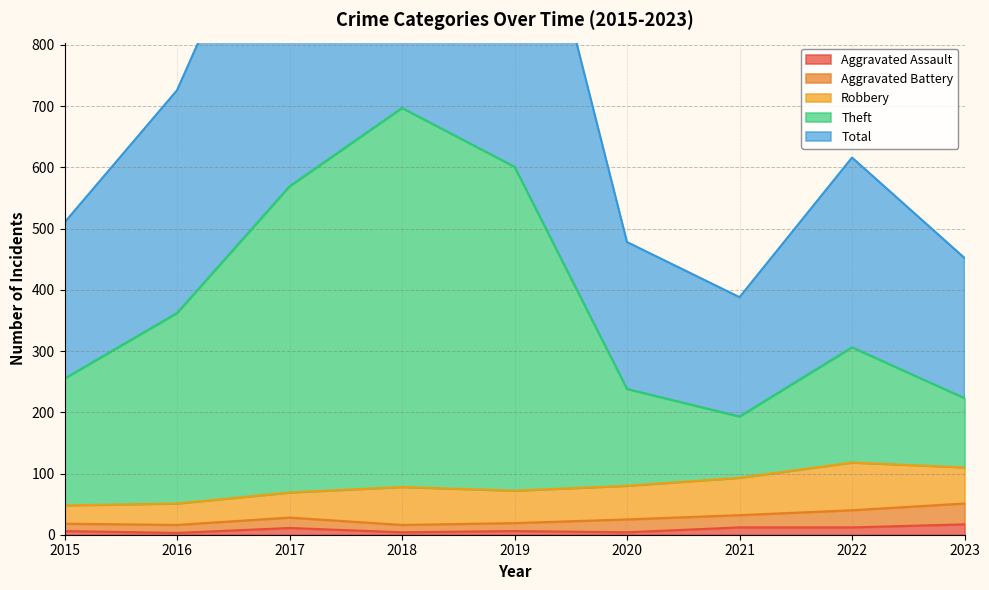

What is the highest value of the Aggravated Assault series?

17